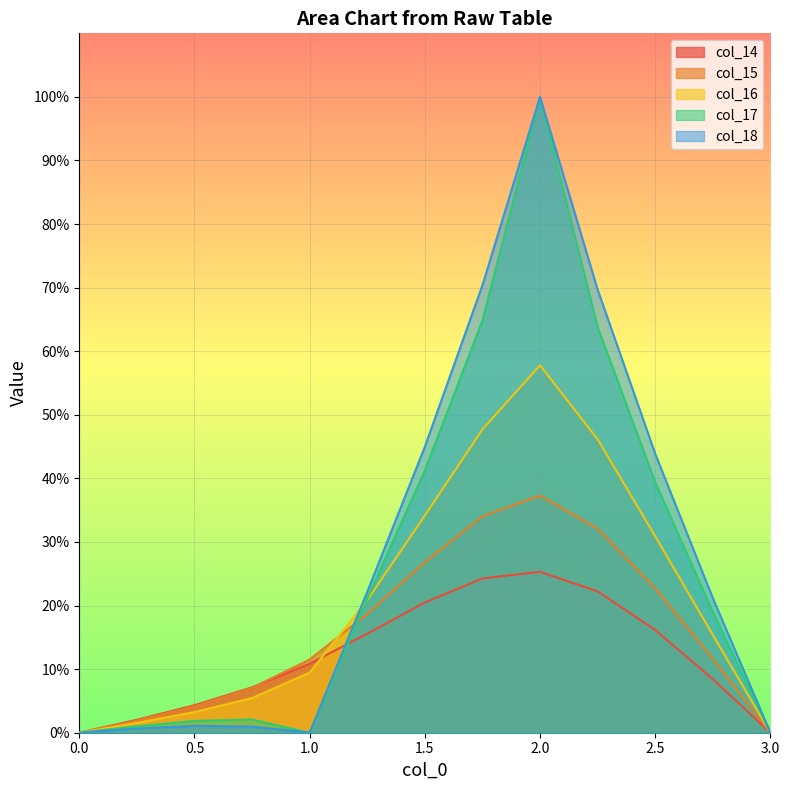

At which label does col_16 reach its peak?

2.0